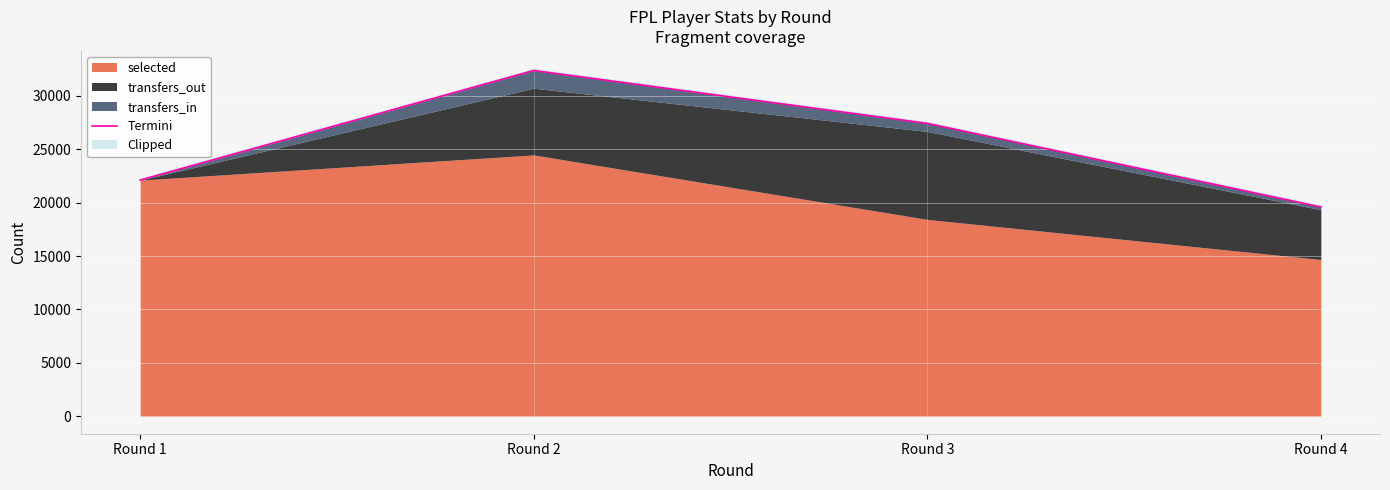

What is the value of the 1st point from the left?

22100